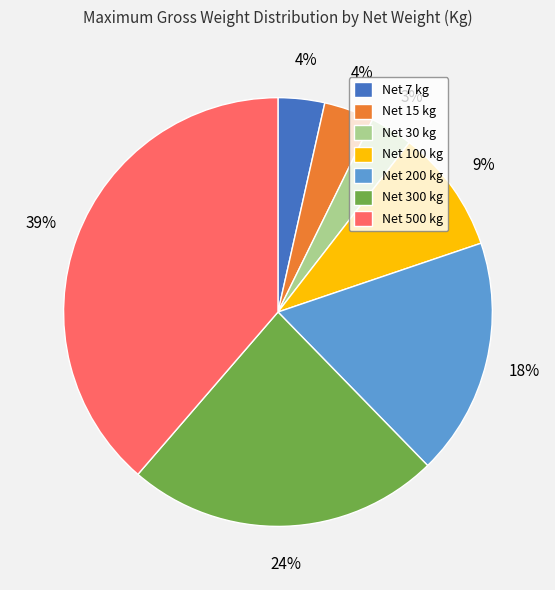

Which has a higher value, Net 15 kg or Net 200 kg?

Net 200 kg